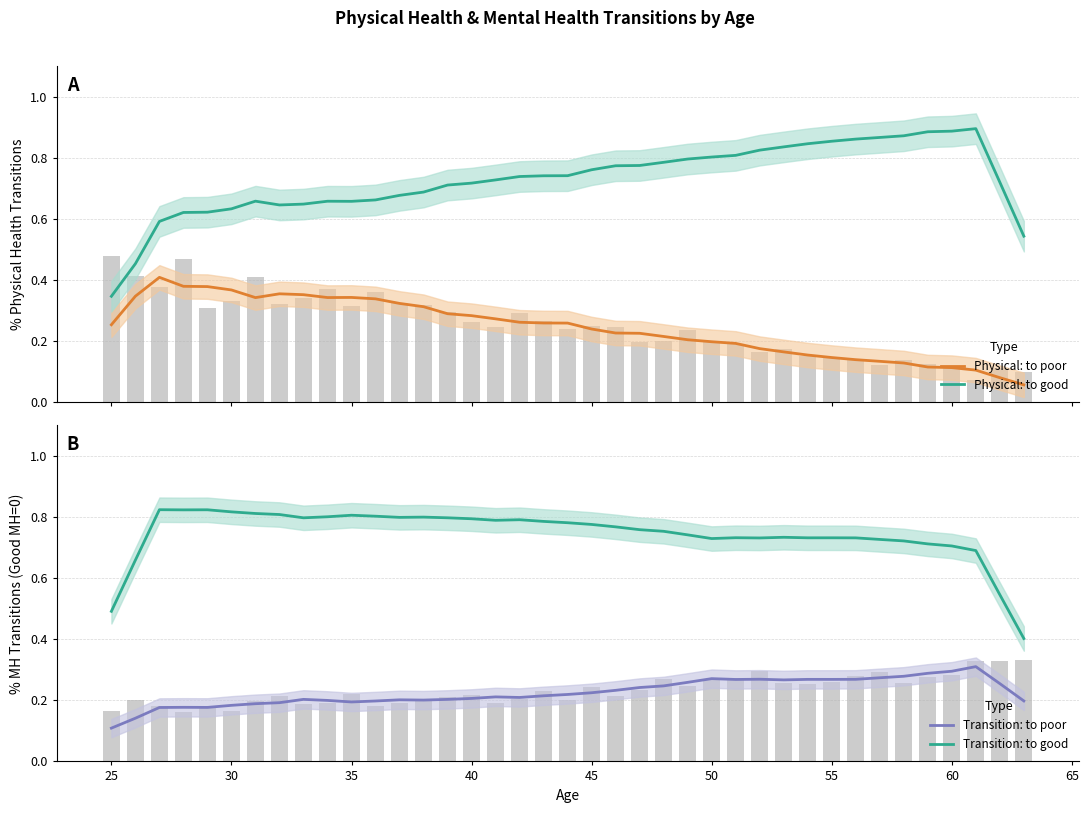

Reading left to right, what are all the values shown in this chart?

Physical: to poor: 0.3	0.3	0.4	0.4	0.4	0.4	0.3	0.4	0.4	0.3	0.3	0.3	0.3	0.3	0.3	0.3	0.3	0.3	0.3	0.3	0.2	0.2	0.2	0.2	0.2	0.2	0.2	0.2	0.2	0.2	0.1	0.1	0.1	0.1	0.1	0.1	0.1	0.1	0.1
Physical: to good: 0.3	0.5	0.6	0.6	0.6	0.6	0.7	0.6	0.6	0.7	0.7	0.7	0.7	0.7	0.7	0.7	0.7	0.7	0.7	0.7	0.8	0.8	0.8	0.8	0.8	0.8	0.8	0.8	0.8	0.8	0.9	0.9	0.9	0.9	0.9	0.9	0.9	0.7	0.5
Transition: to poor: 0.1	0.1	0.2	0.2	0.2	0.2	0.2	0.2	0.2	0.2	0.2	0.2	0.2	0.2	0.2	0.2	0.2	0.2	0.2	0.2	0.2	0.2	0.2	0.2	0.3	0.3	0.3	0.3	0.3	0.3	0.3	0.3	0.3	0.3	0.3	0.3	0.3	0.3	0.2
Transition: to good: 0.5	0.7	0.8	0.8	0.8	0.8	0.8	0.8	0.8	0.8	0.8	0.8	0.8	0.8	0.8	0.8	0.8	0.8	0.8	0.8	0.8	0.8	0.8	0.8	0.7	0.7	0.7	0.7	0.7	0.7	0.7	0.7	0.7	0.7	0.7	0.7	0.7	0.5	0.4